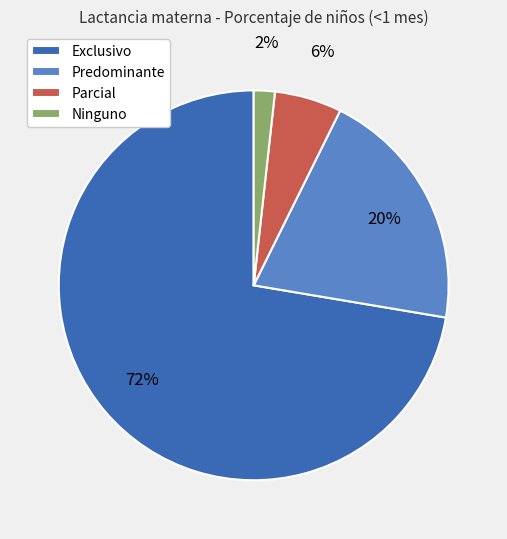

Combined, do Parcial and Ninguno account for over 50%?

No